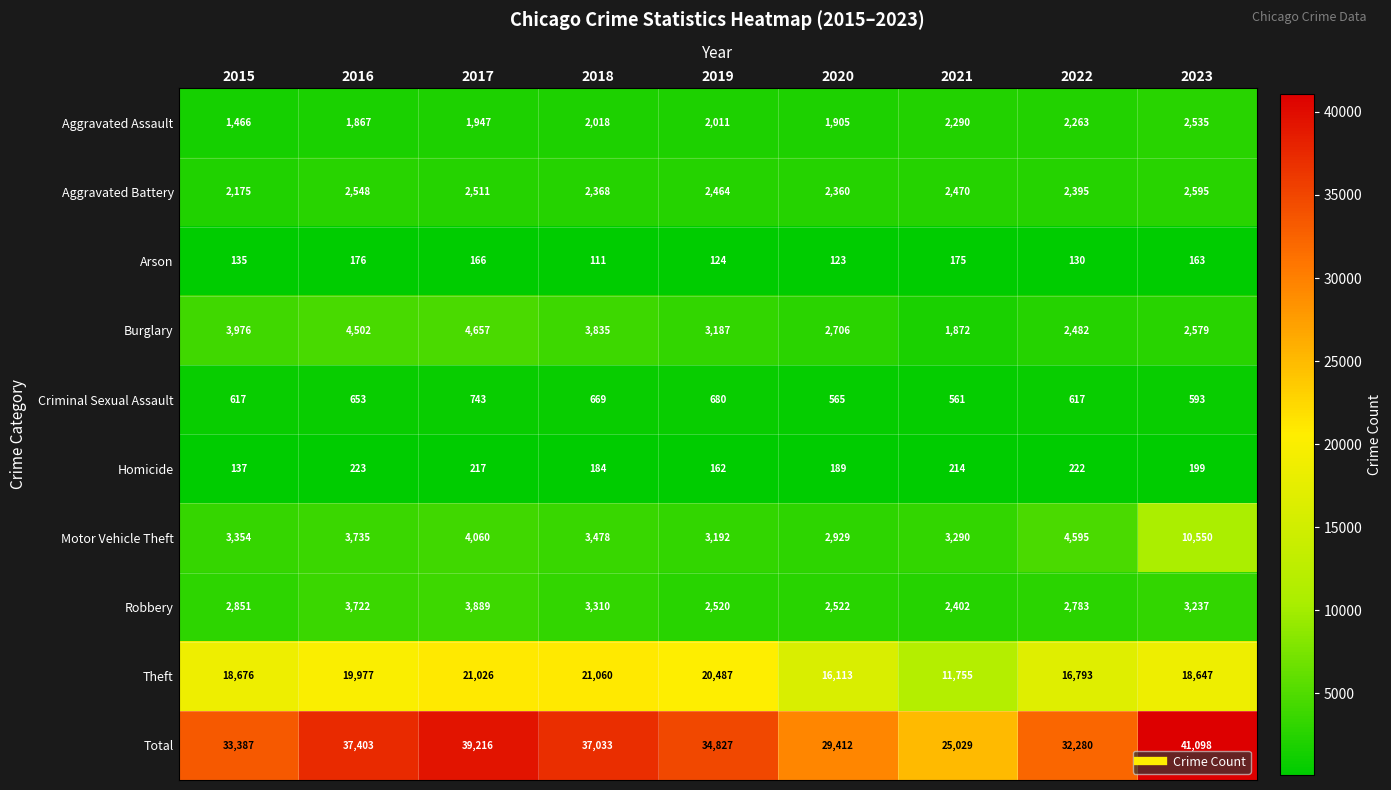

What is the minimum value shown in the chart?

111